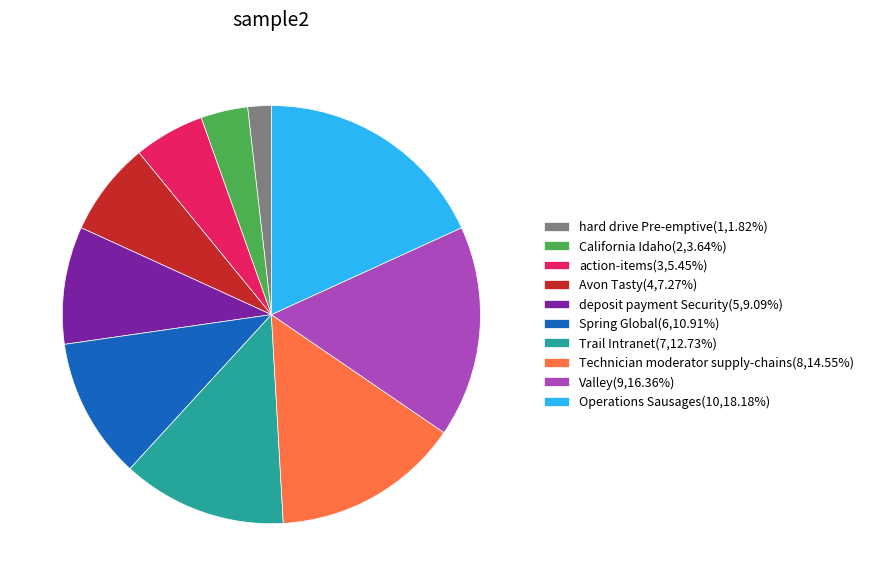

Which slice is the smallest?

hard drive Pre-emptive